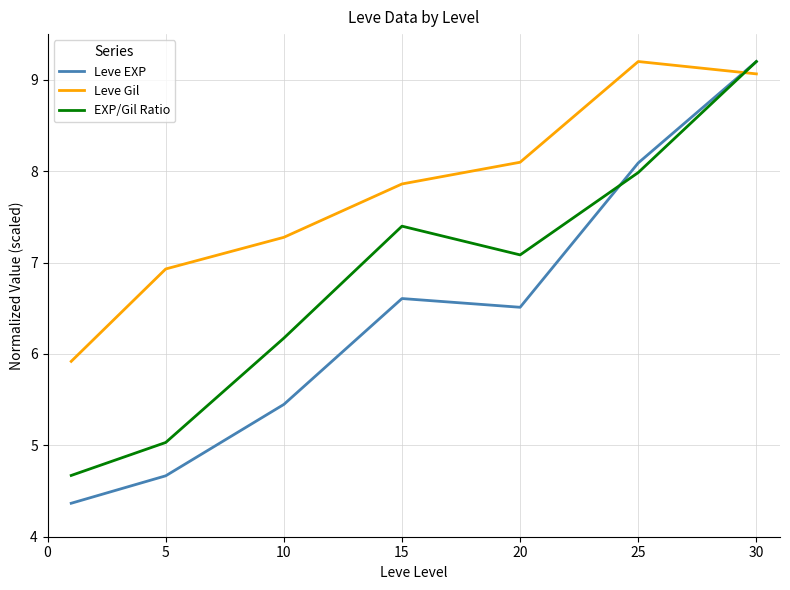

Which series has the largest range (max minus min)?

Leve EXP